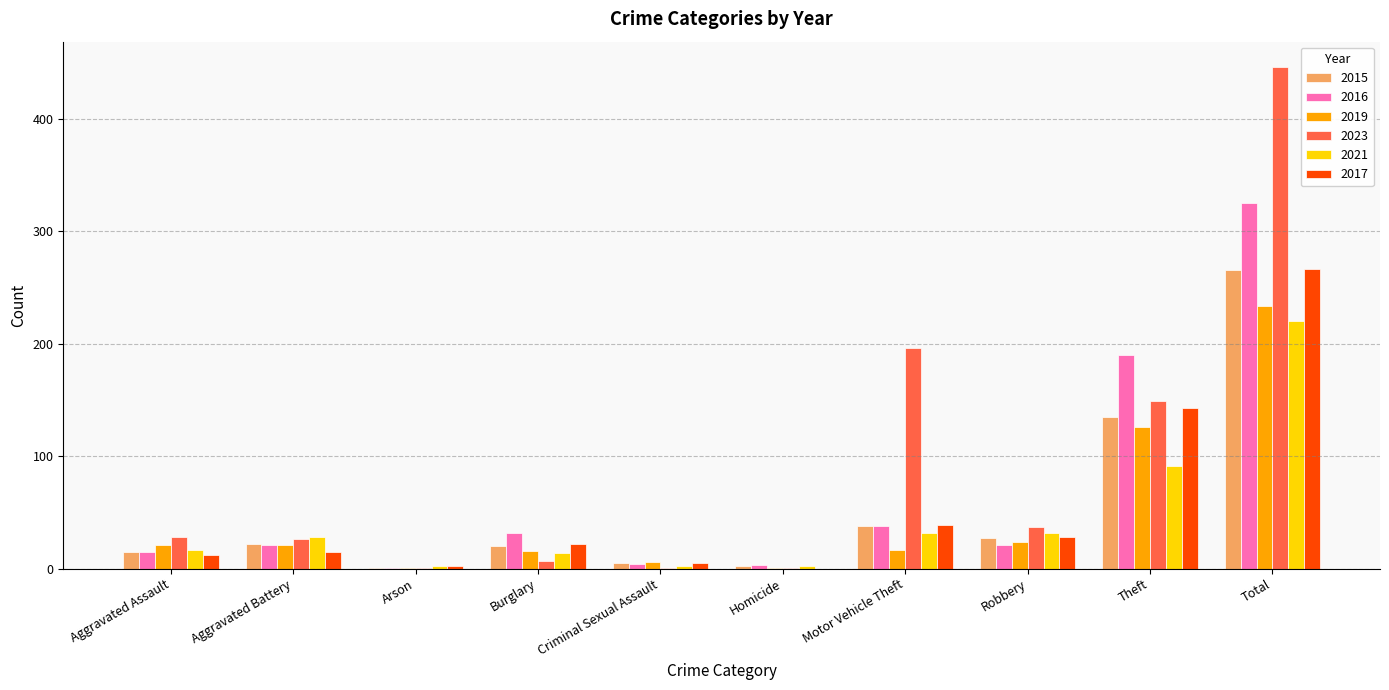

Is the value of 2023 at Aggravated Battery greater than the value of 2019 at Arson?

Yes